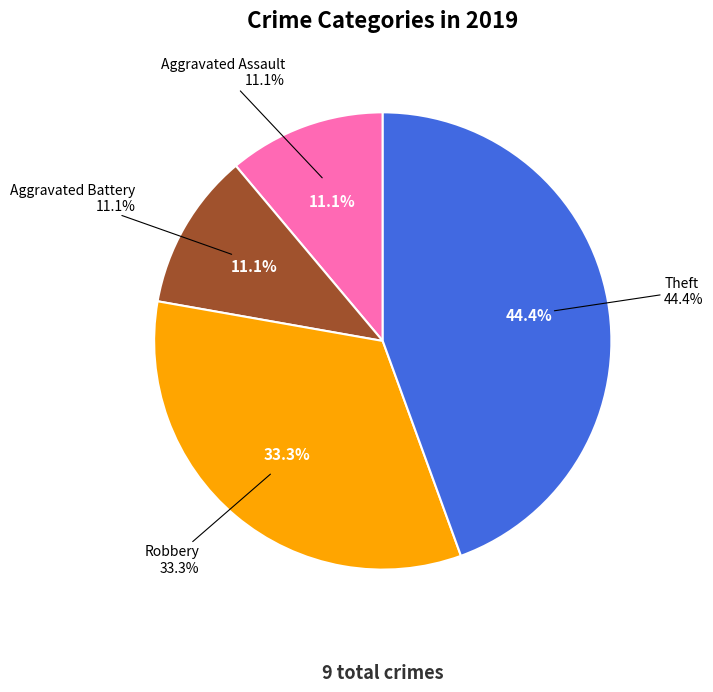

To the nearest percent, what is the difference between the Theft and Aggravated Assault slice percentages?

33%